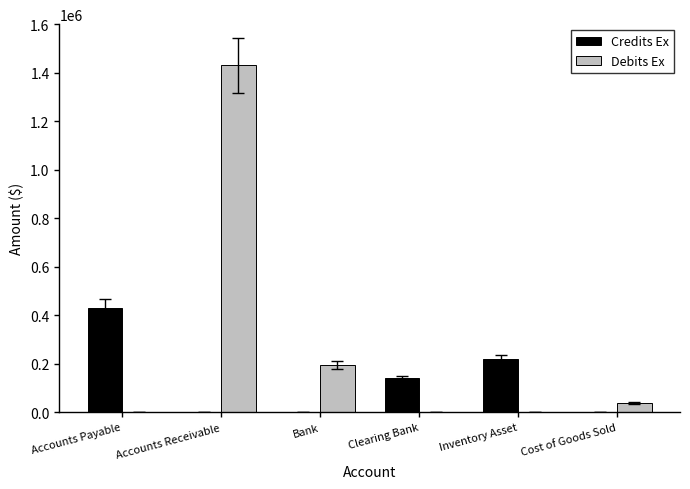

The value of Credits Ex at Accounts Receivable is 0.0. True or false?

True